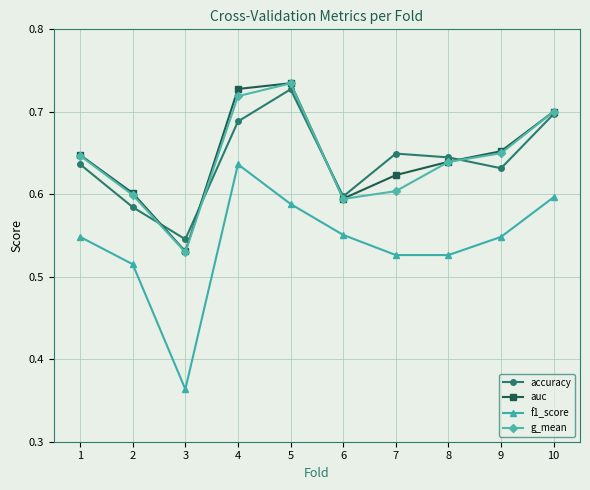

Which series changed the most between 4 and 6?

auc